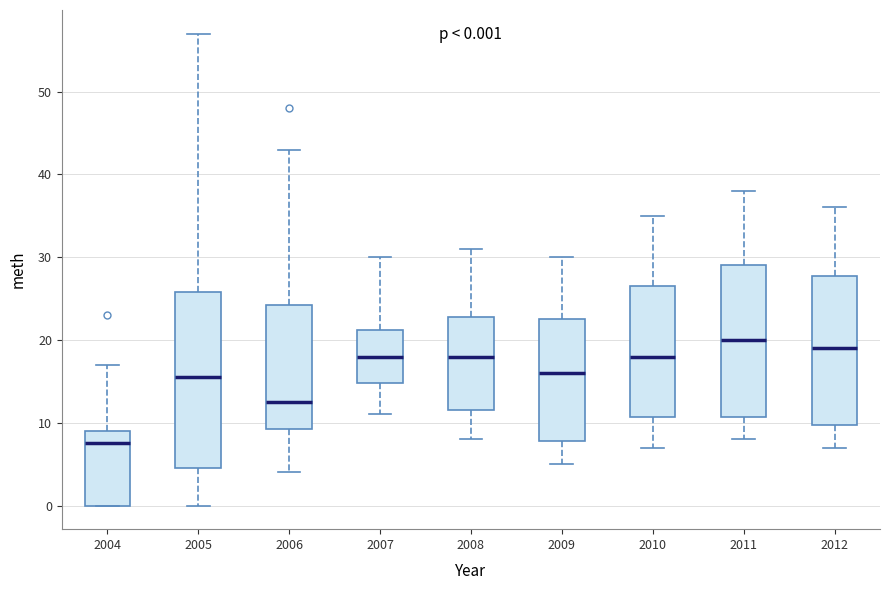

Which box has the highest median line?

2011